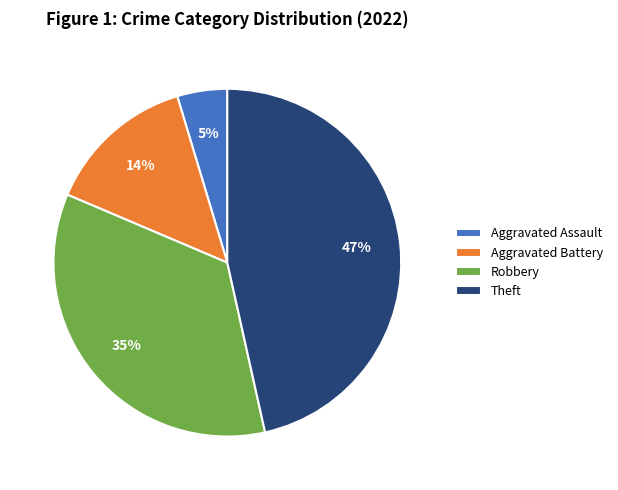

True or false: Theft accounts for 39% of the total.

False